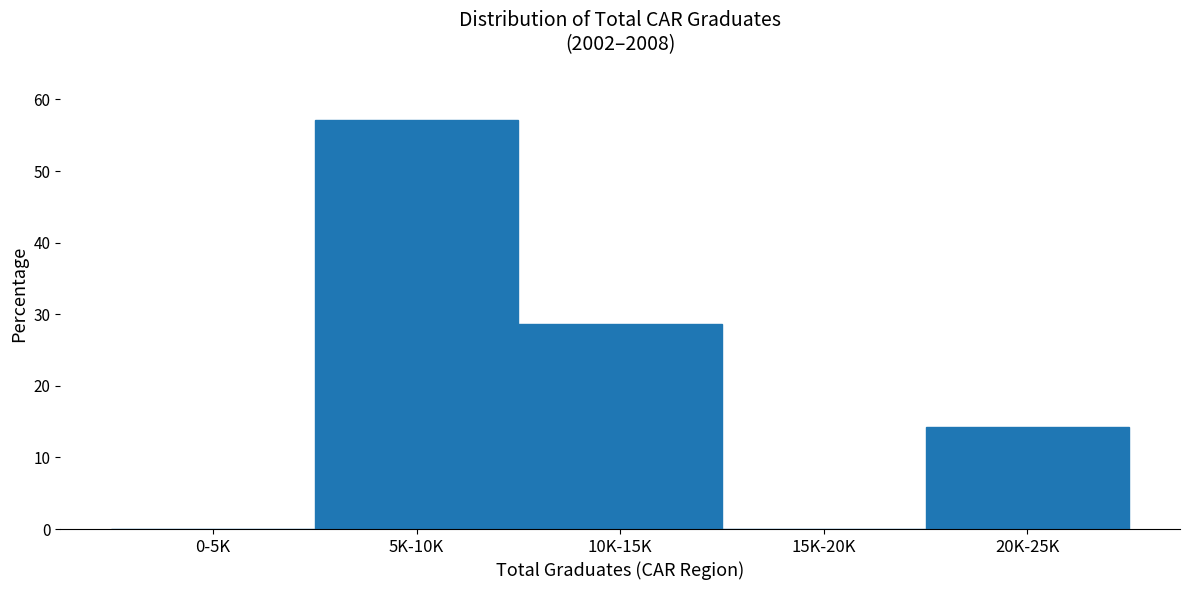

Reading left to right, transcribe all the data shown in this chart.

0-5K=0.0	5K-10K=57.1	10K-15K=28.6	15K-20K=0.0	20K-25K=14.3